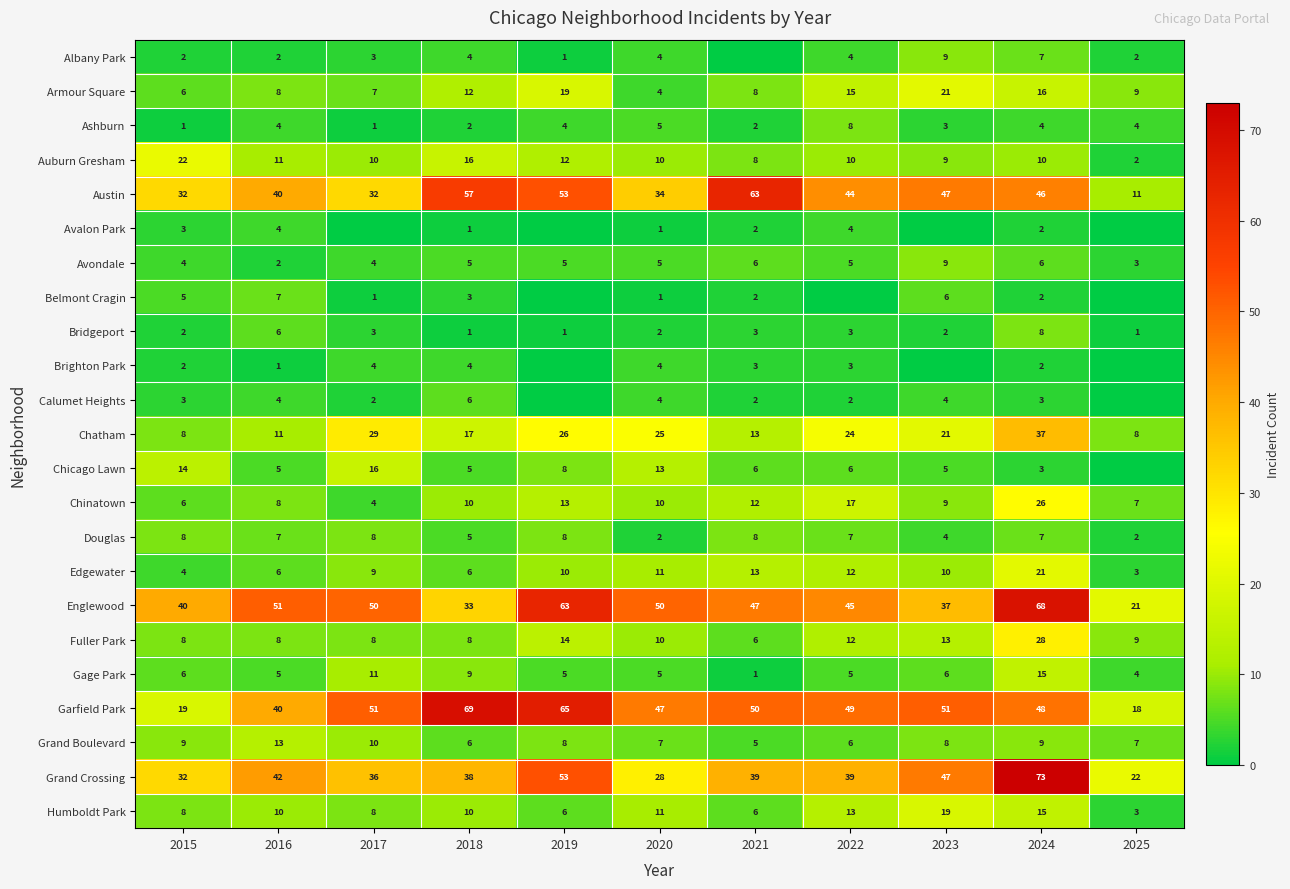

Which category has the lowest value in the Grand Crossing series?

2025